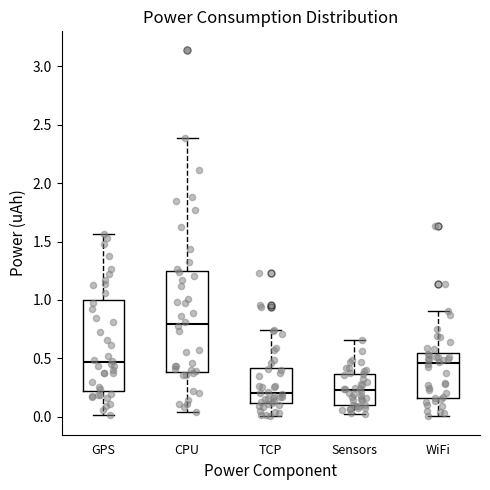

Reading left to right, transcribe this box plot: for each box, give where its median line is, the range the box spans, and where its two whiskers end, as read against the y-axis. The values are not printed on the chart, so give them approximately, as read against the axis.

GPS: median 0.45, box 0.20 to 1.00, whiskers 0.00 to 1.55
CPU: median 0.80, box 0.40 to 1.25, whiskers 0.05 to 2.40
TCP: median 0.20, box 0.10 to 0.40, whiskers 0.00 to 0.75
Sensors: median 0.20, box 0.10 to 0.35, whiskers 0.00 to 0.65
WiFi: median 0.45, box 0.15 to 0.55, whiskers 0.00 to 0.90